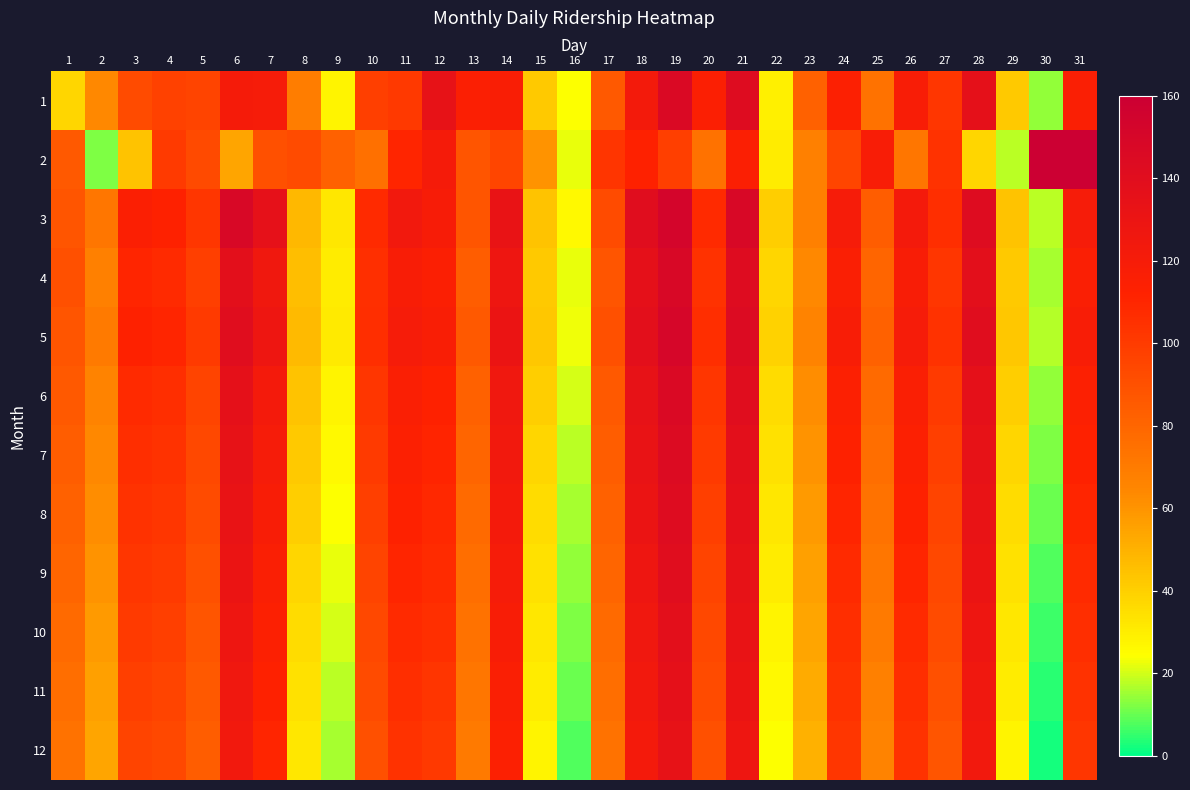

Read the 1 value at 19.

146.0